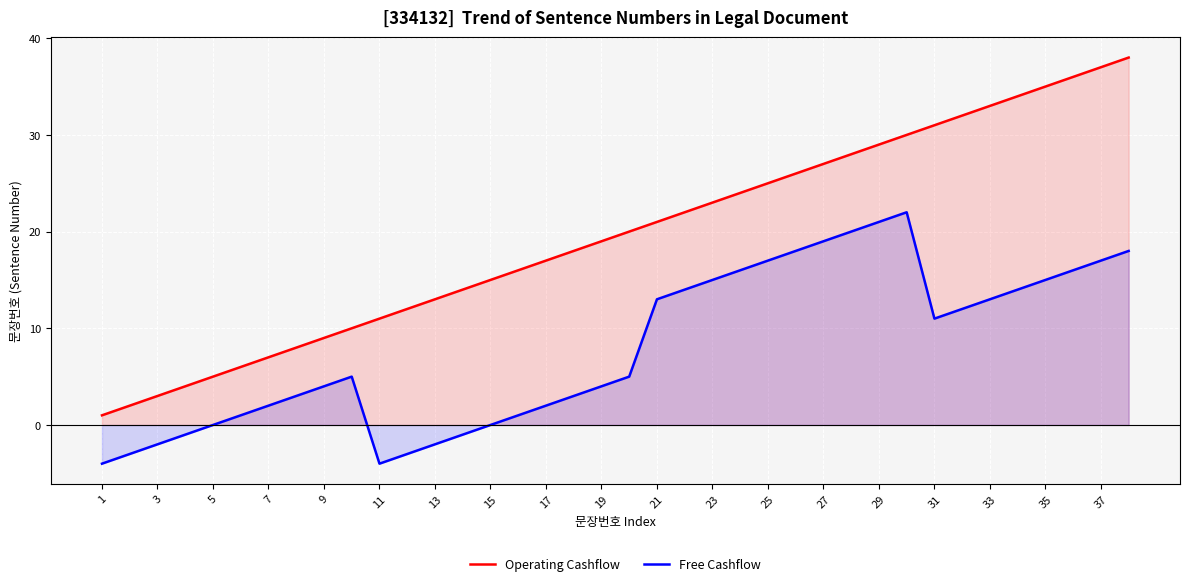

What is the maximum value for Free Cashflow?

22